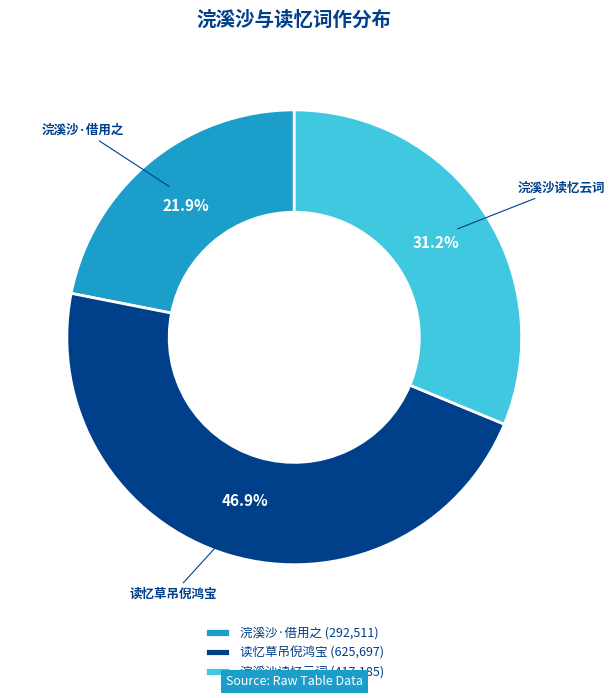

How many slices are in this pie chart?

3